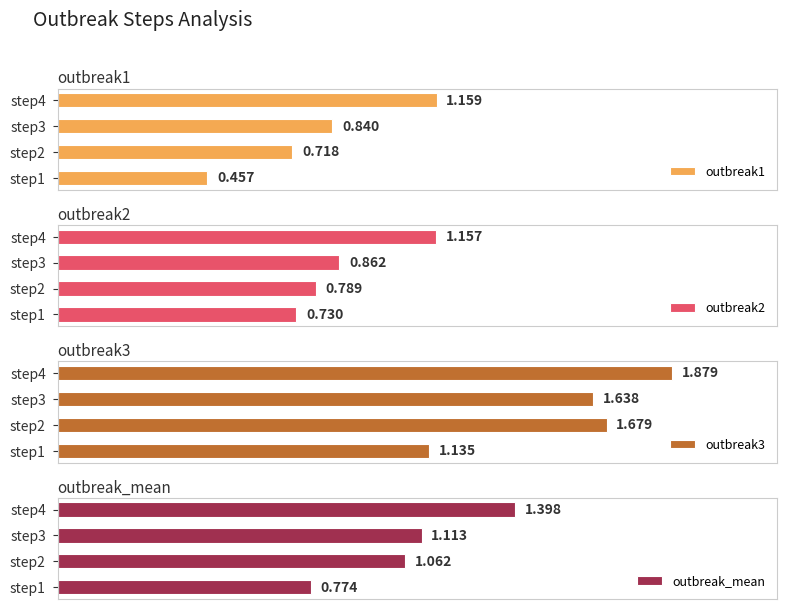

What is the difference between the maximum and minimum values in the outbreak3 series?

0.7